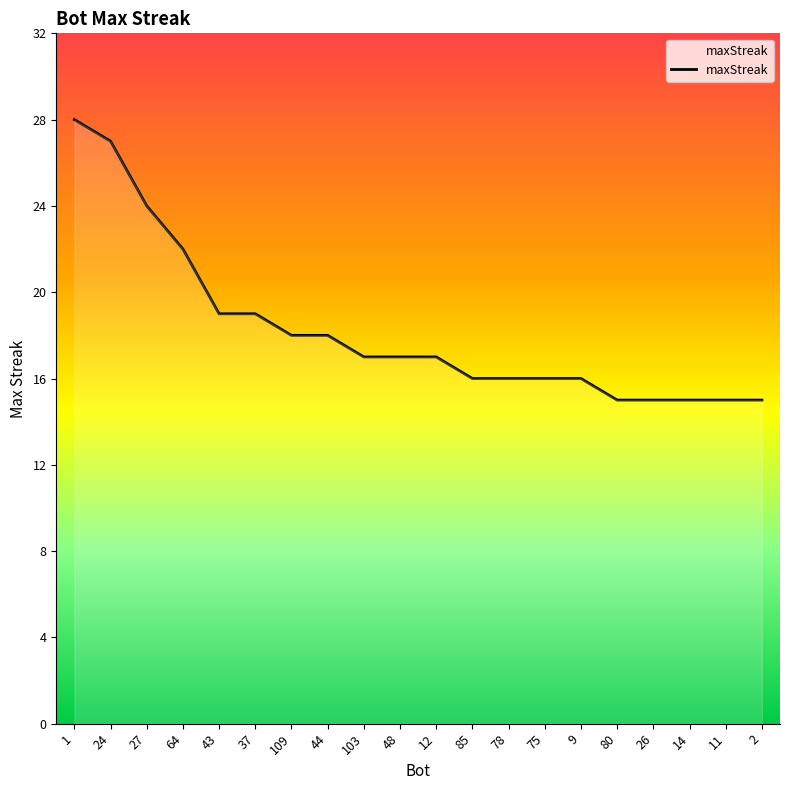

Reading left to right, transcribe all the data shown in this chart.

28	27	24	22	19	19	18	18	17	17	17	16	16	16	16	15	15	15	15	15